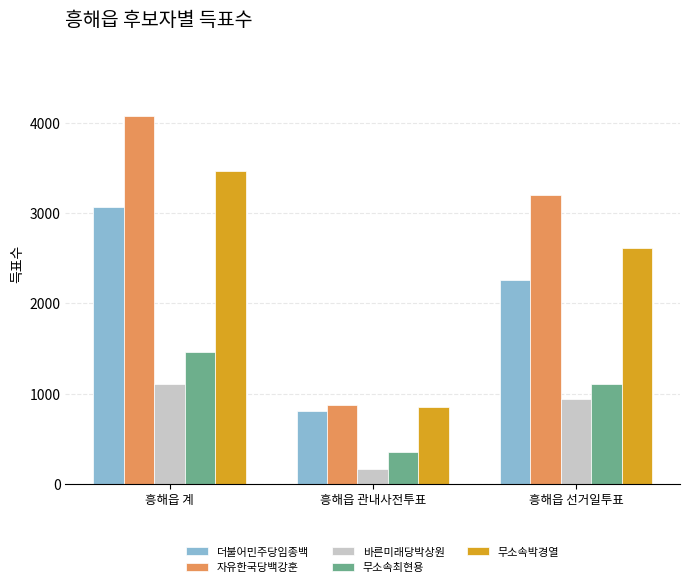

What position from the left is 흥해읍 관내사전투표?

2